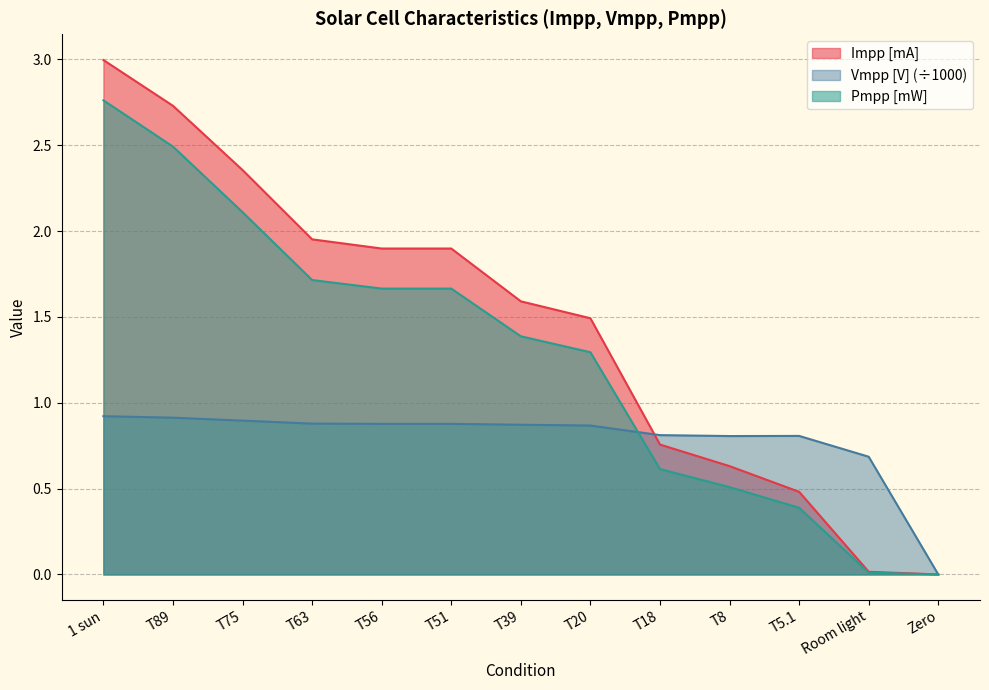

What is the difference between the maximum and minimum values in the Vmpp series?

0.9